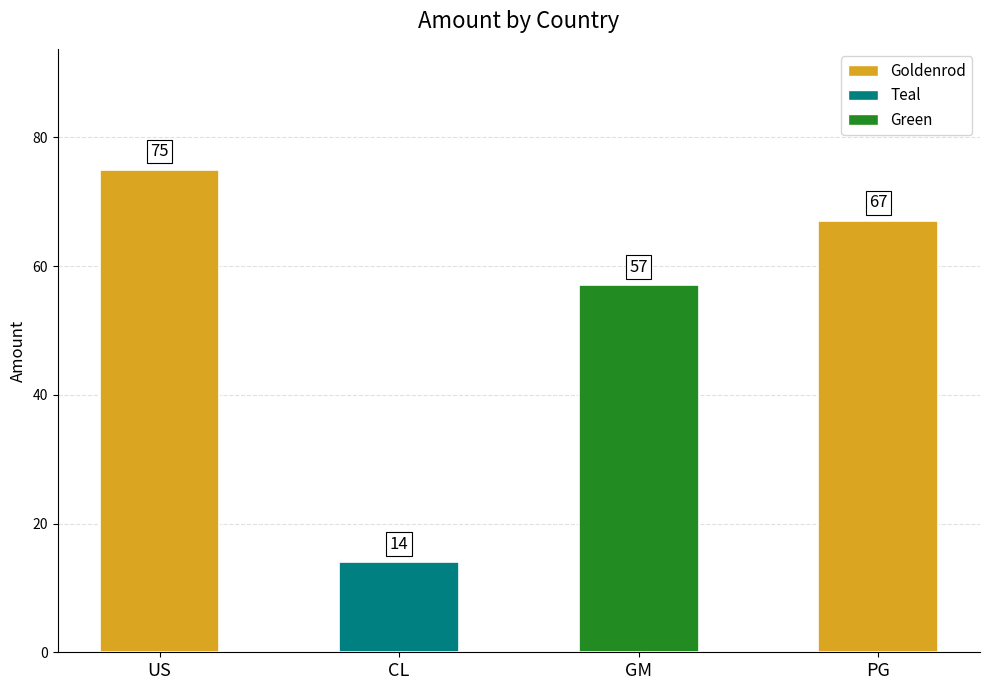

What is the sum of all values?

213